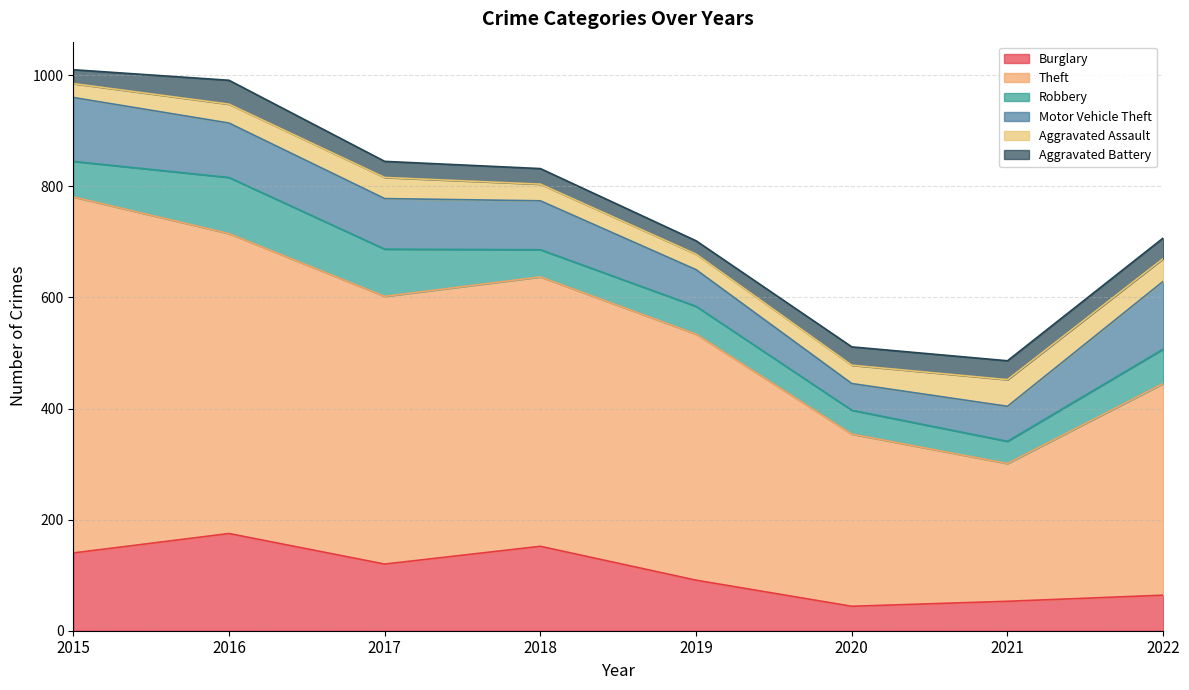

Where does the Motor Vehicle Theft series first go above 91?

2015